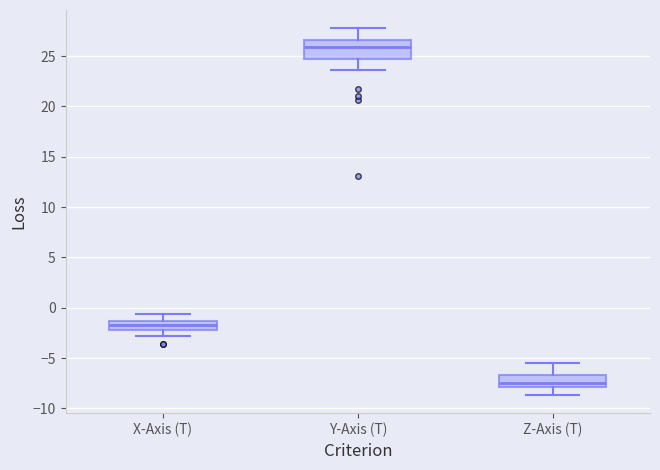

Reading left to right, transcribe this box plot: for each box, give where its median line is, the range the box spans, and where its two whiskers end, as read against the y-axis. The values are not printed on the chart, so give them approximately, as read against the axis.

X-Axis (T): median -1.5 (inside the box), box -2.0 to -1.5, whiskers -3.0 to -0.5
Y-Axis (T): median 26.0, box 25.0 to 26.5, whiskers 23.5 to 28.0
Z-Axis (T): median -7.5, box -8.0 to -6.5, whiskers -8.5 to -5.5